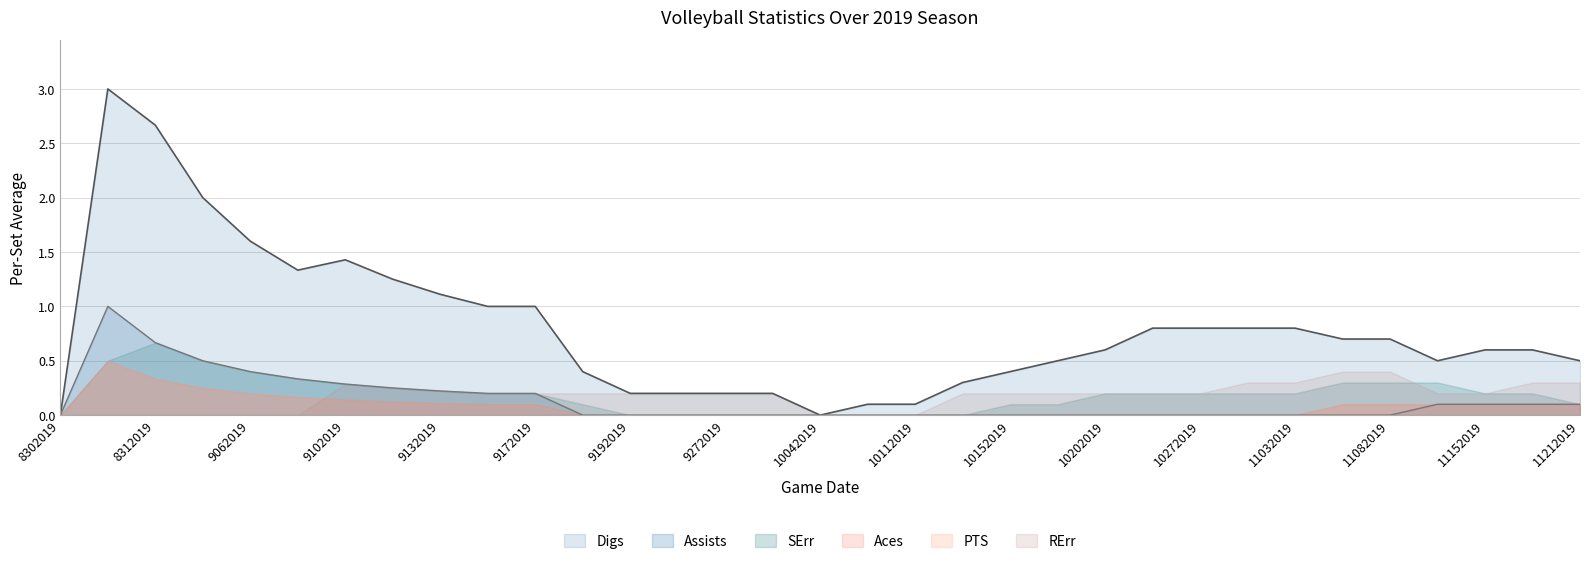

How many lines are shown in the chart?

6